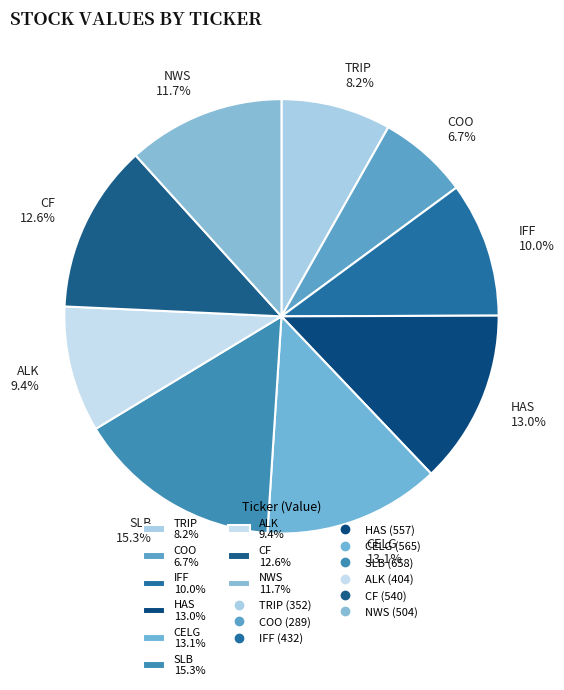

To the nearest percent, what is the average slice percentage?

11%